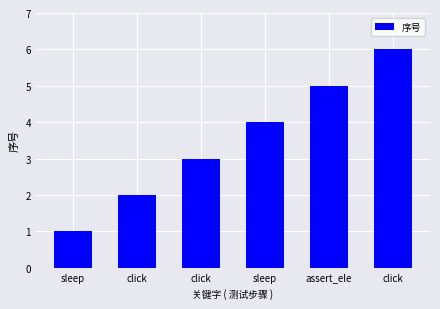

Rank the categories by value from highest to lowest.

click, assert_ele, sleep, click, click, sleep